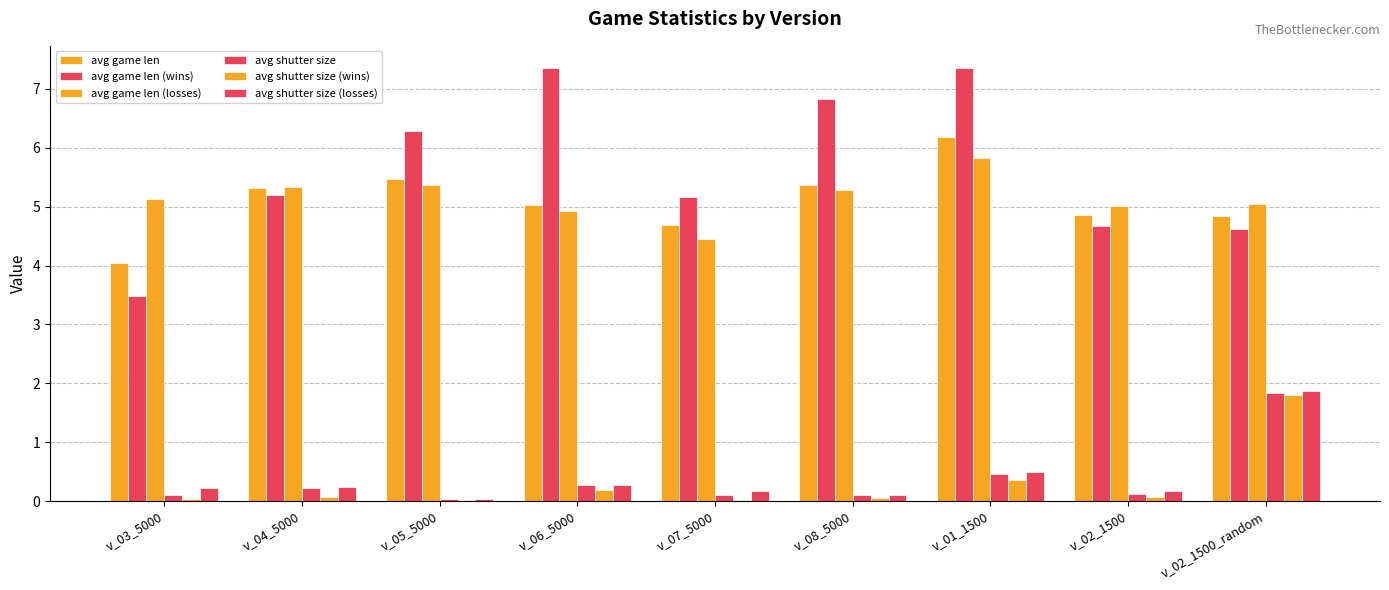

The avg game len (wins) series shows 4.6 at v_02_1500_random. True or false?

True